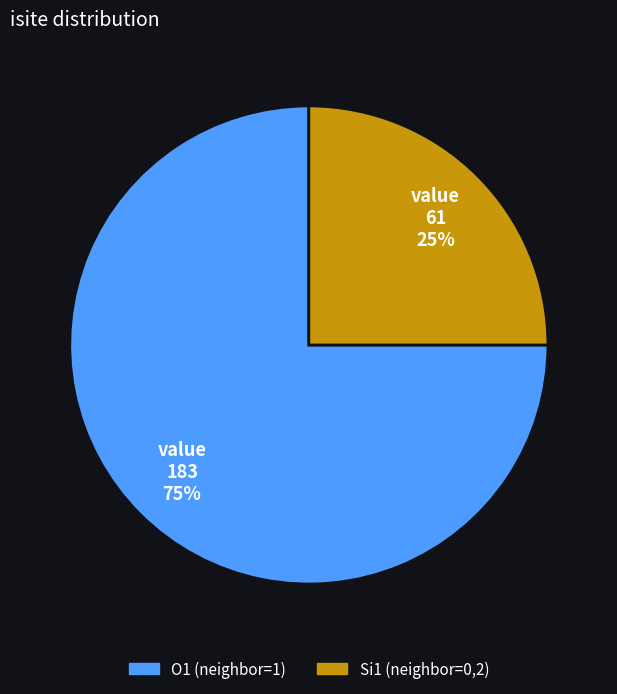

To the nearest percent, what is the difference between the O1 (neighbor=1) and Si1 (neighbor=0,2) slice percentages?

50%